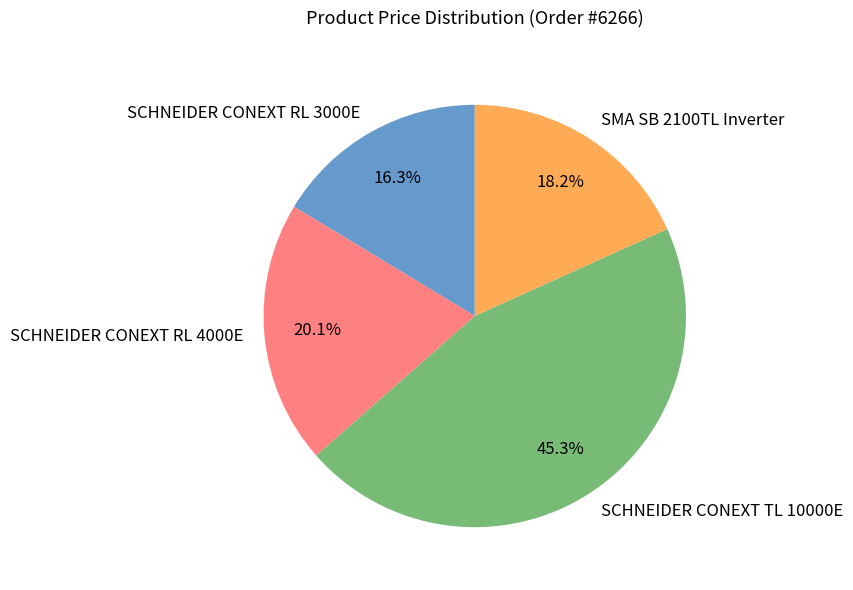

Between SCHNEIDER CONEXT RL 3000E and SCHNEIDER CONEXT RL 4000E, which is larger?

SCHNEIDER CONEXT RL 4000E